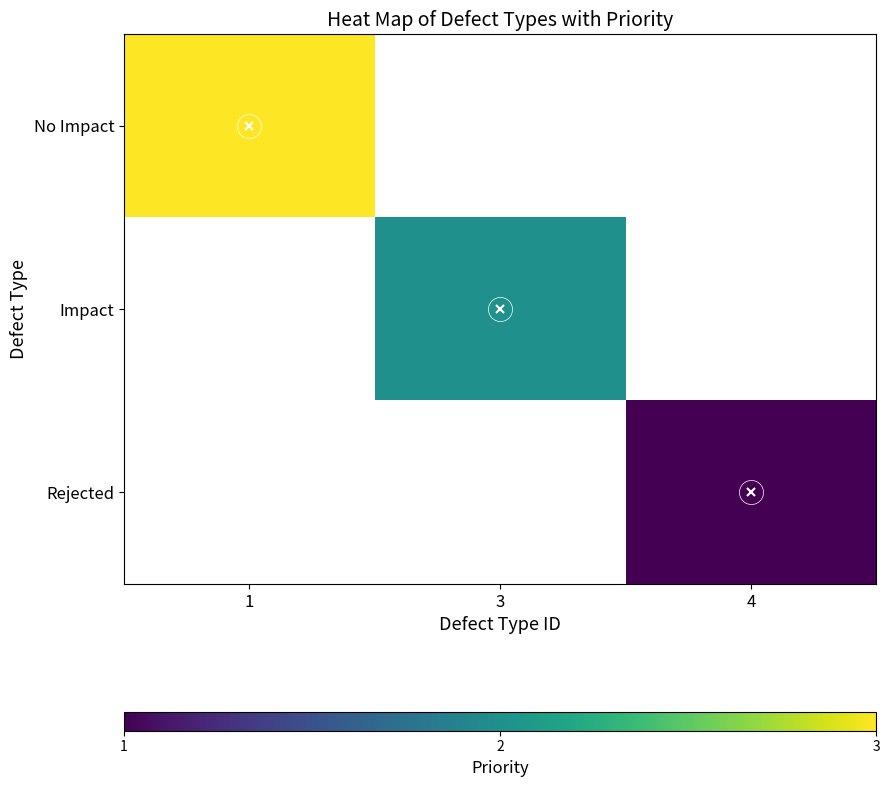

Which category has the lowest value across all series?

4